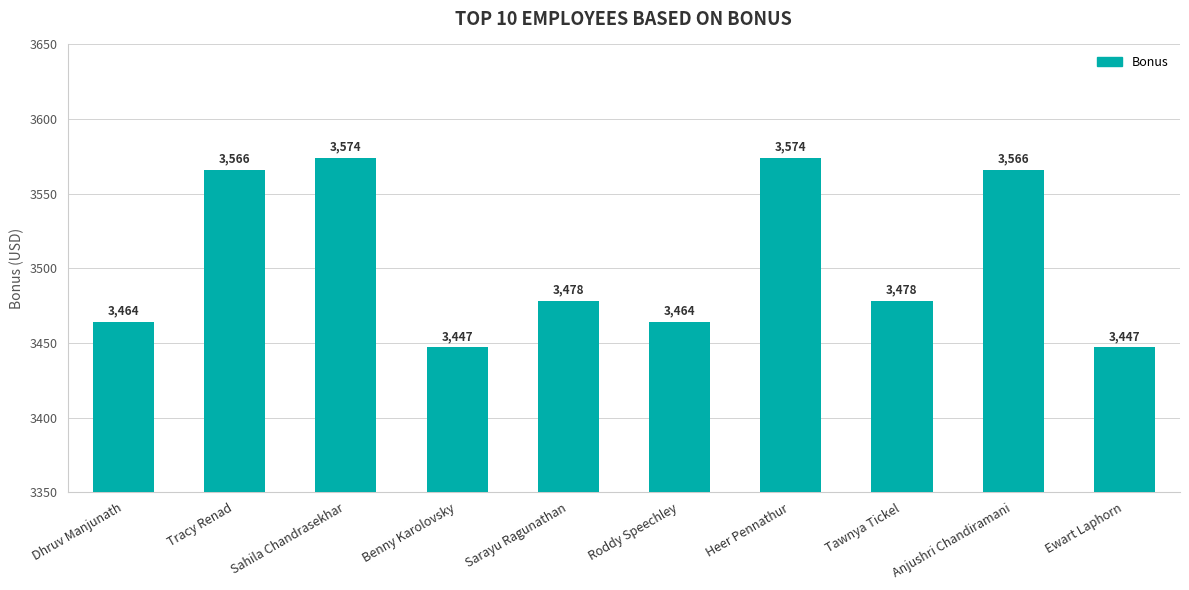

True or false: the data shows 5498 at Sarayu Ragunathan.

False